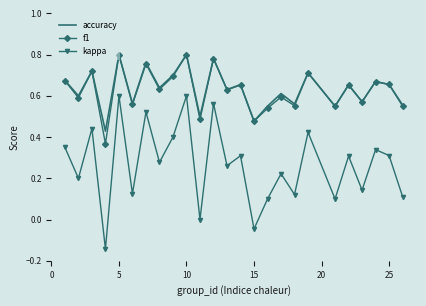

True or false: f1 and kappa intersect in this chart.

False